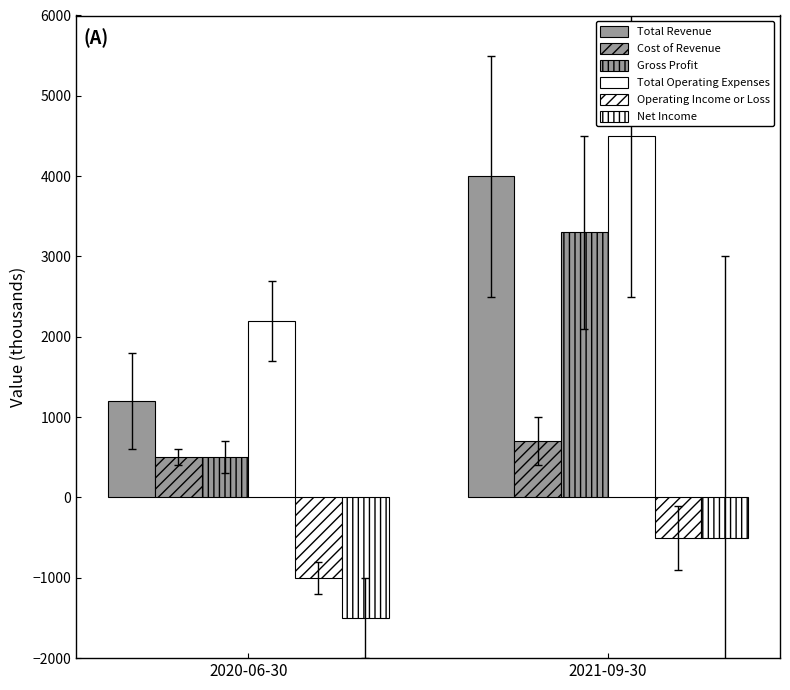

How many values in the Total Revenue series are below 4000?

1